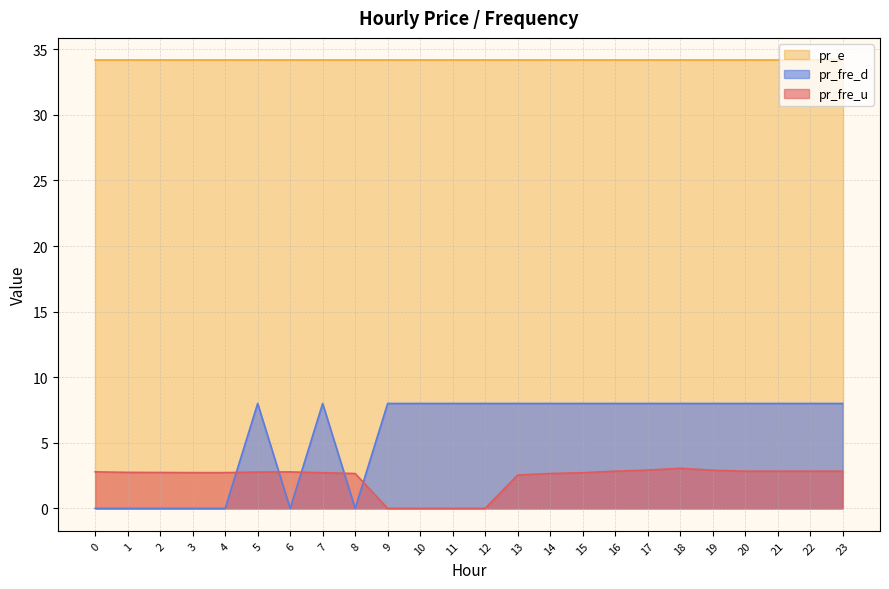

What is the average value of the pr_fre_d series?

5.7